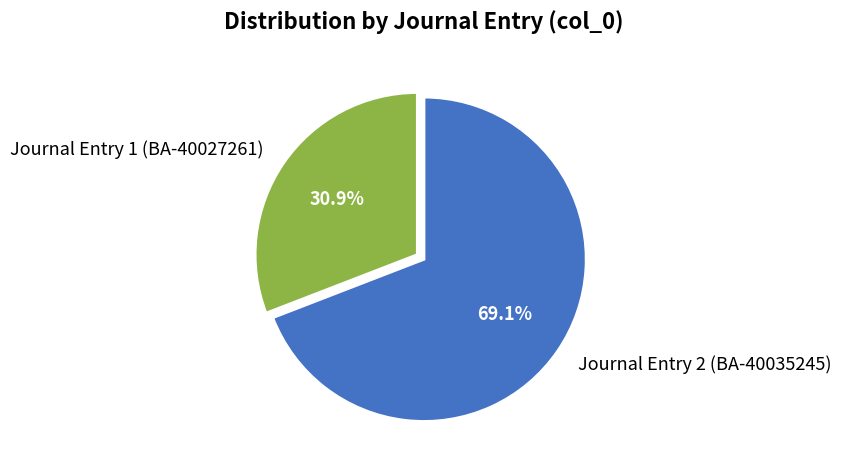

Which slice represents more than half of the pie?

Journal Entry 2 (BA-40035245)